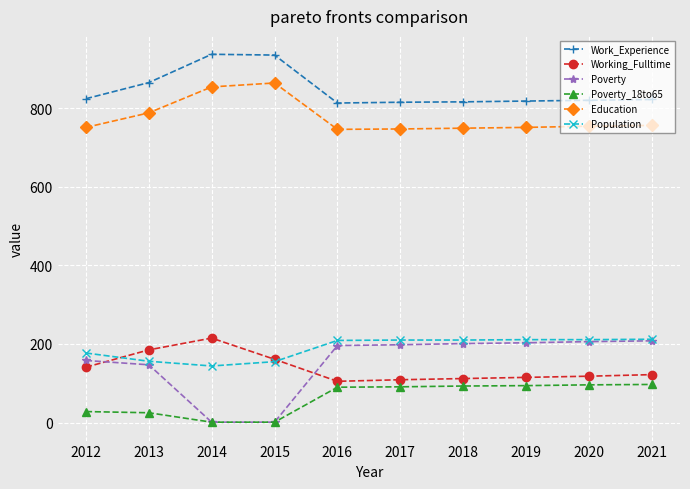

Which series has the largest range (max minus min)?

Poverty